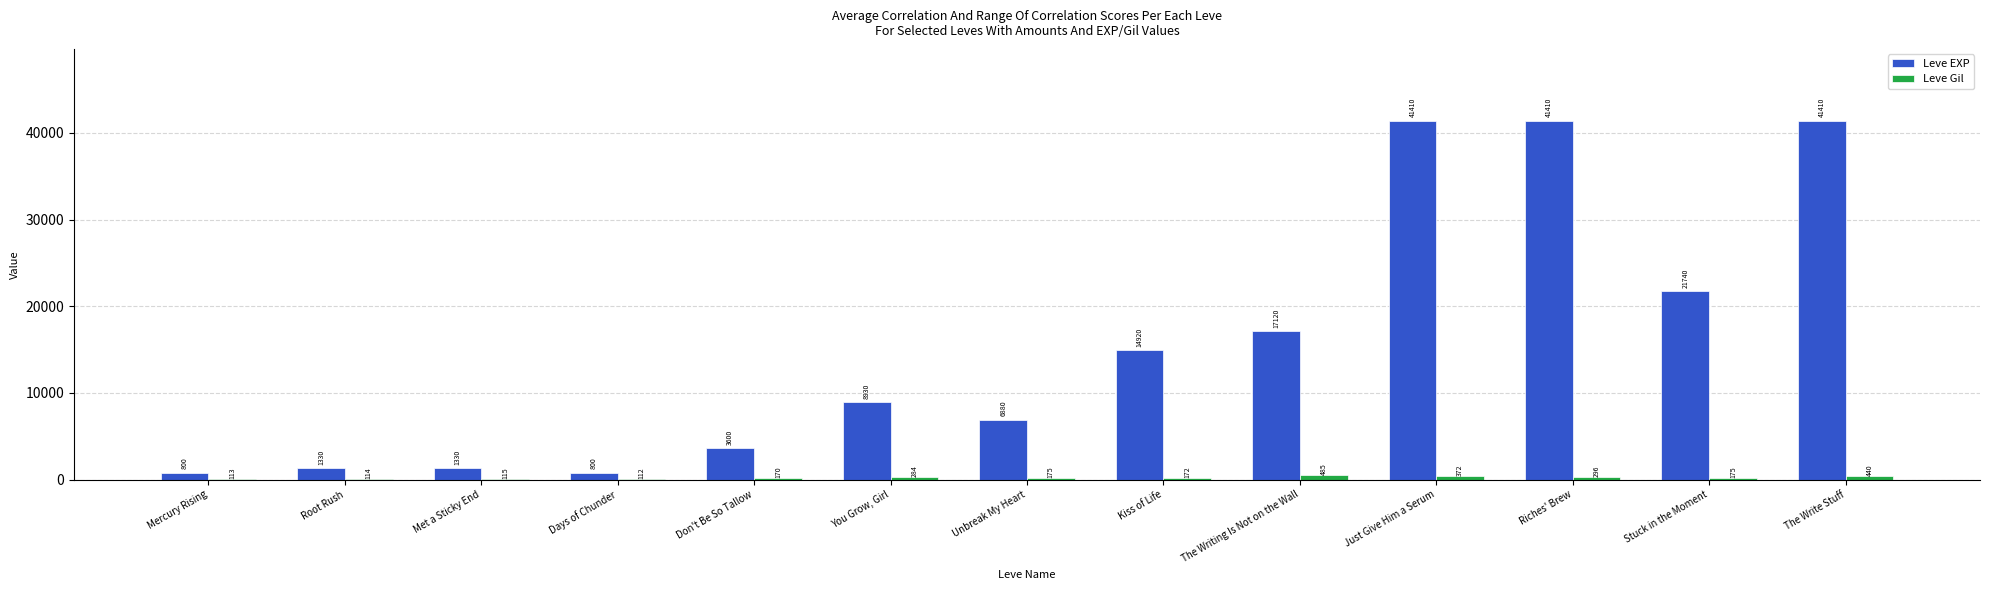

What is the sum of the Leve EXP values at Mercury Rising and Unbreak My Heart?

7680